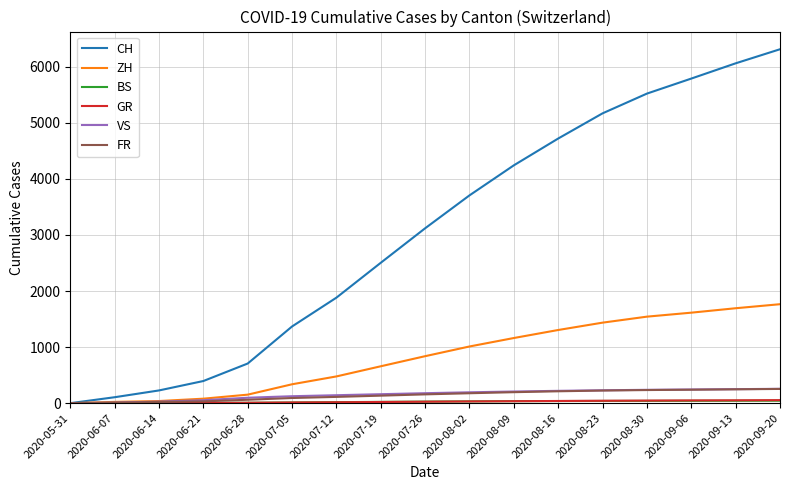

What is the average value of the VS series?

155